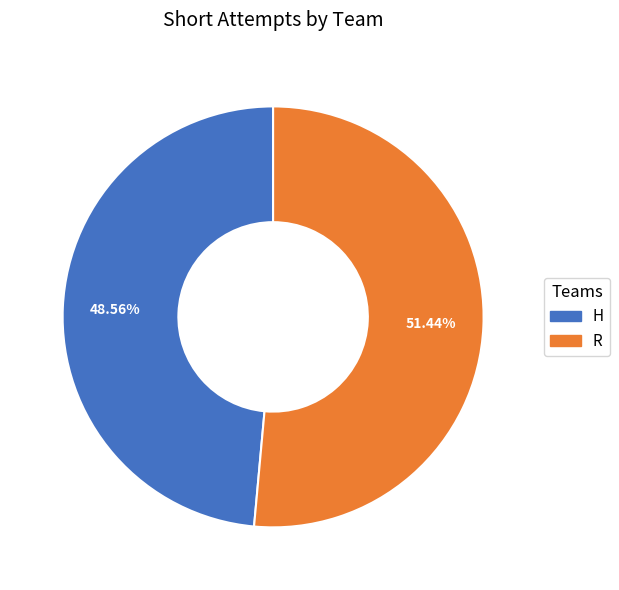

How many slices are in this pie chart?

2